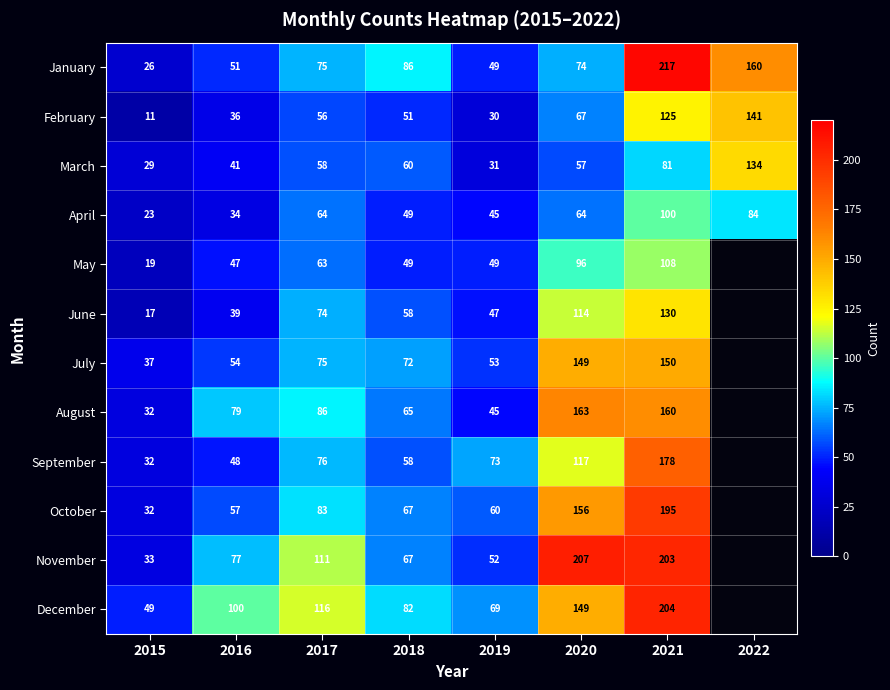

Rank the categories by March value from lowest to highest.

2015, 2019, 2016, 2020, 2017, 2018, 2021, 2022